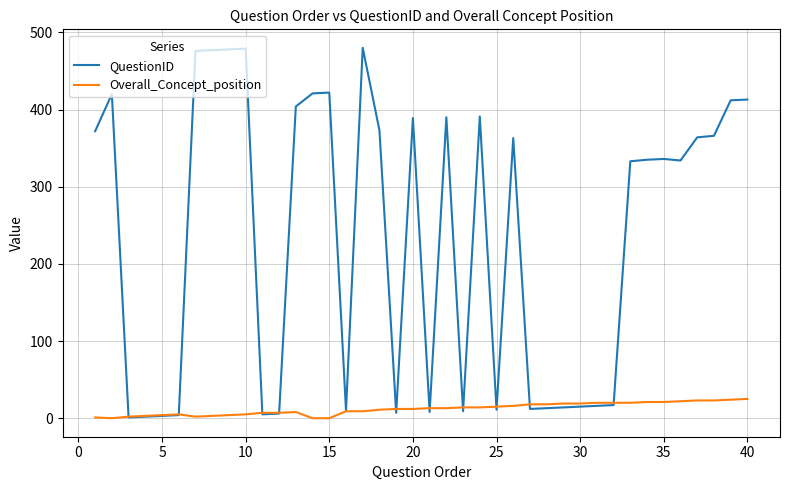

What is the highest value of the Overall_Concept_position series?

25